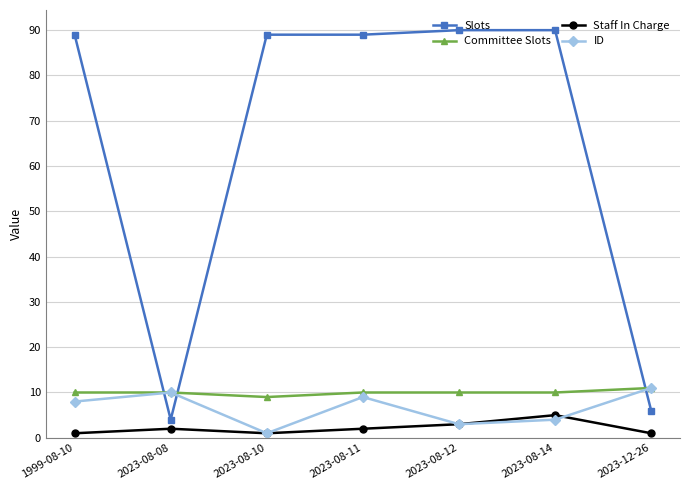

True or false: ID has a value of 10 at 2023-08-08.

True